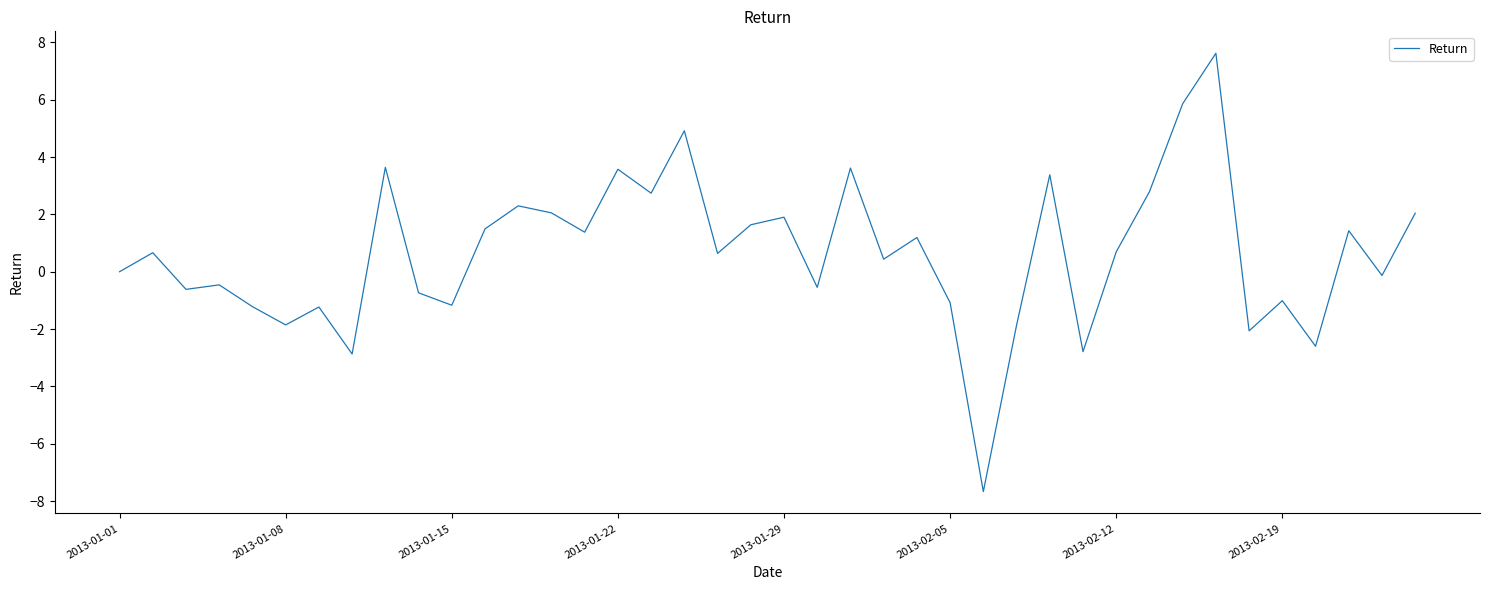

What is the greatest value displayed?

7.6